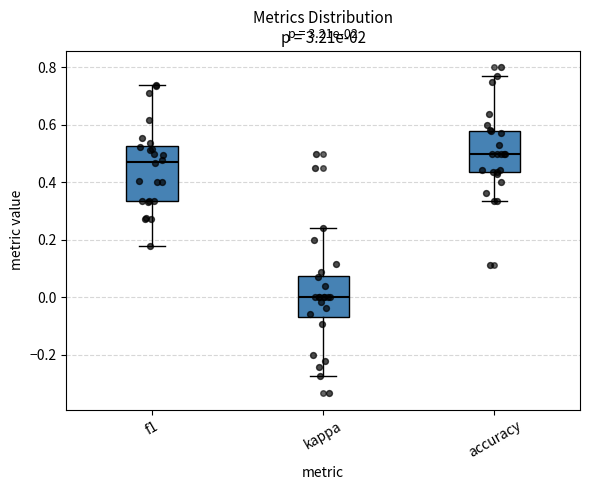

Which box is the tallest, from its lower edge to its upper edge?

f1